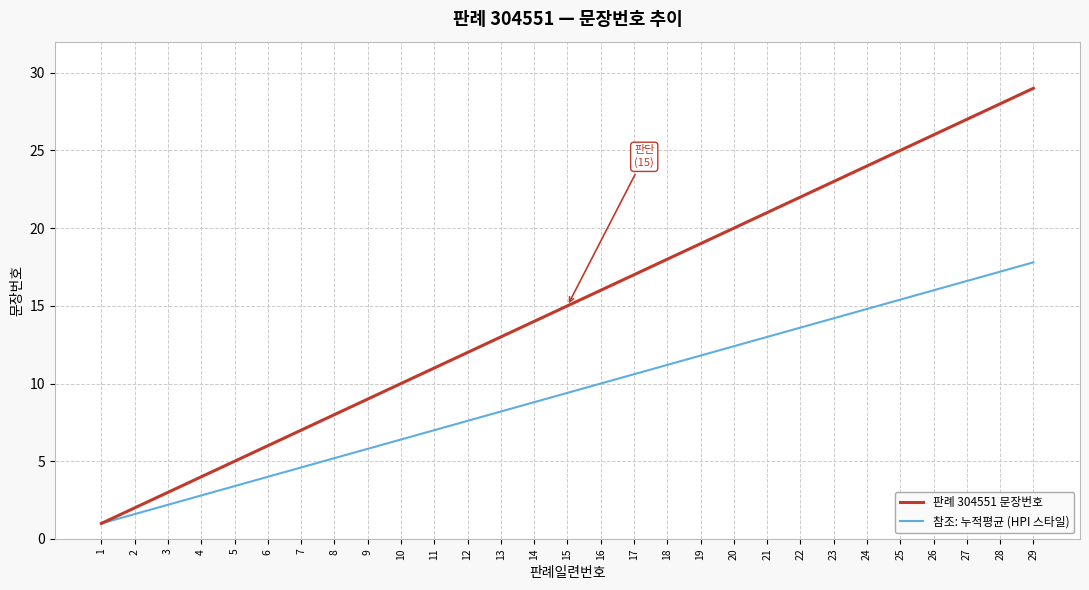

True or false: 참조: 누적평균 (HPI 스타일) has more than 2 points higher than both neighbors.

False